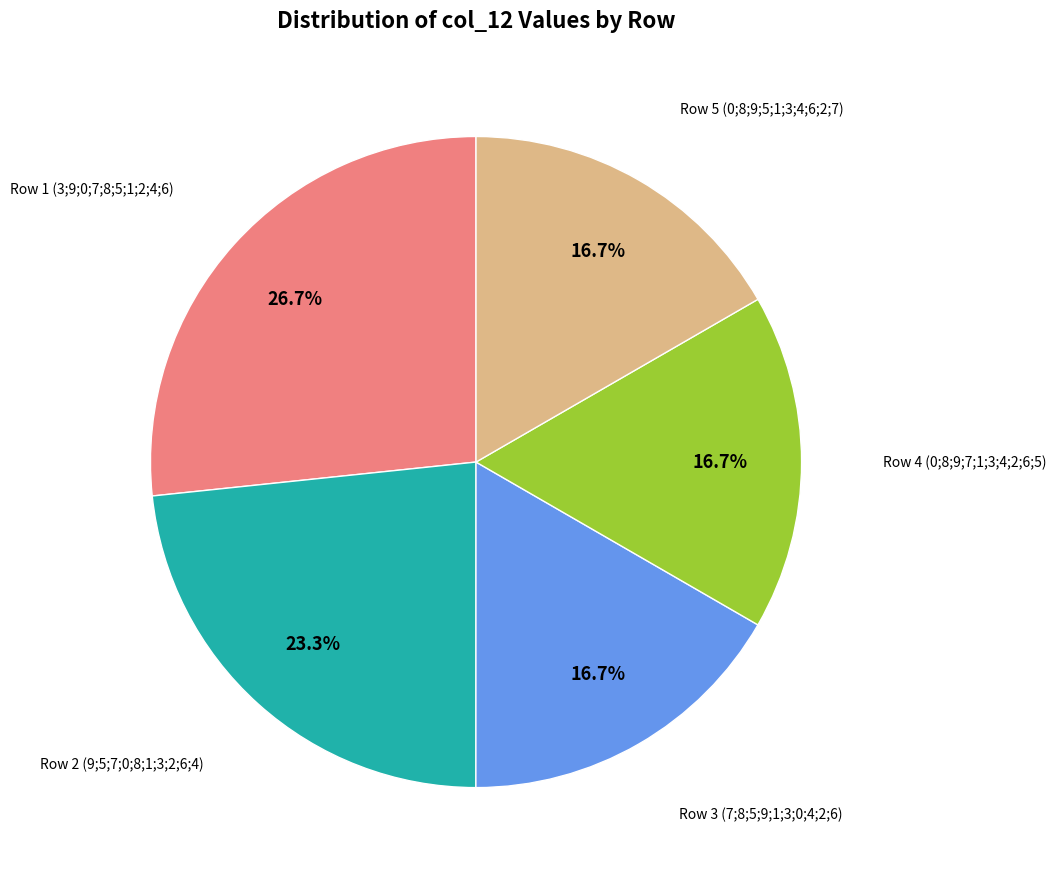

What is the largest slice in the pie chart?

Row 1 (3;9;0;7;8;5;1;2;4;6)